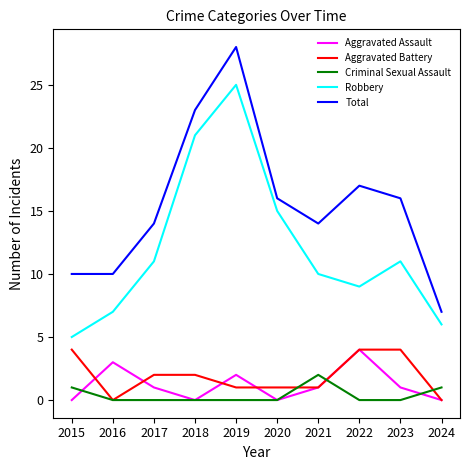

How many interior local peaks does the Robbery series have?

2